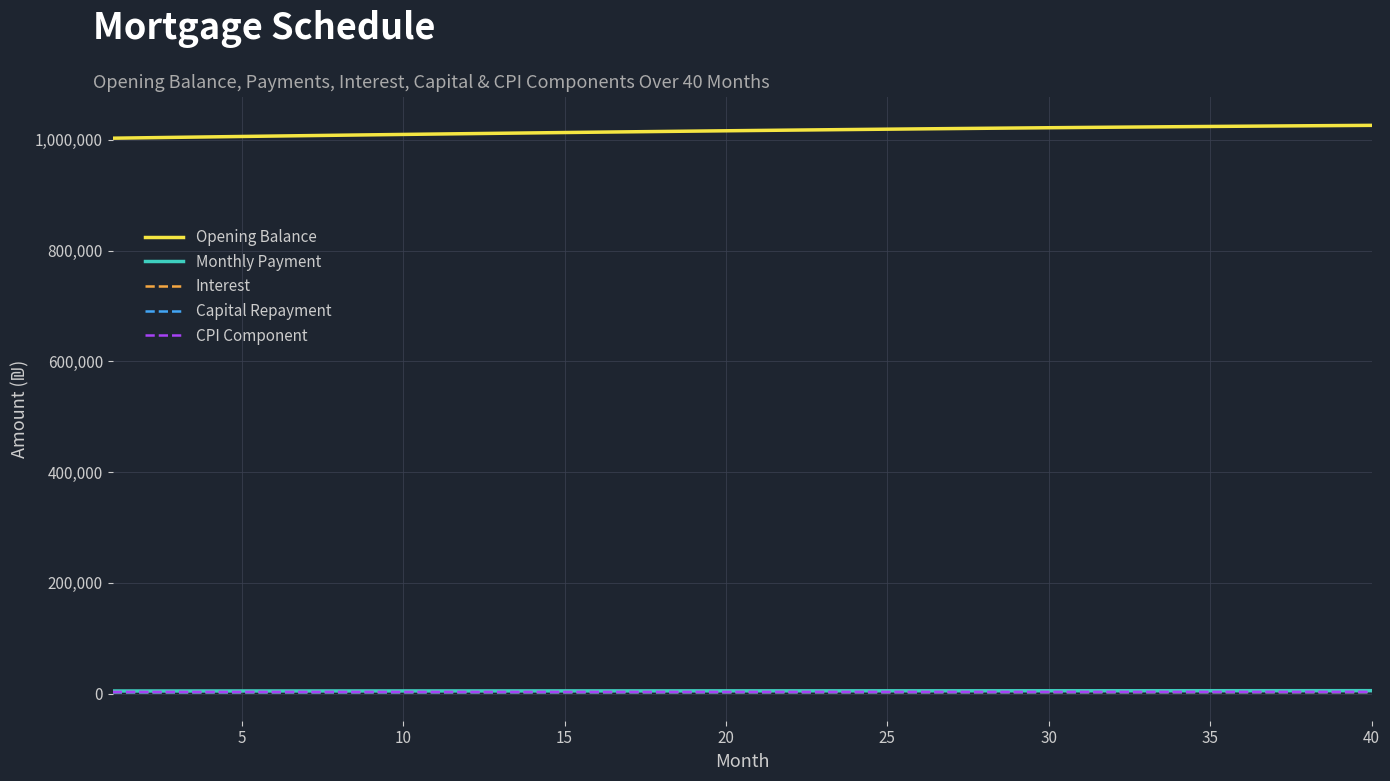

True or false: Opening Balance and Monthly Payment intersect in this chart.

False